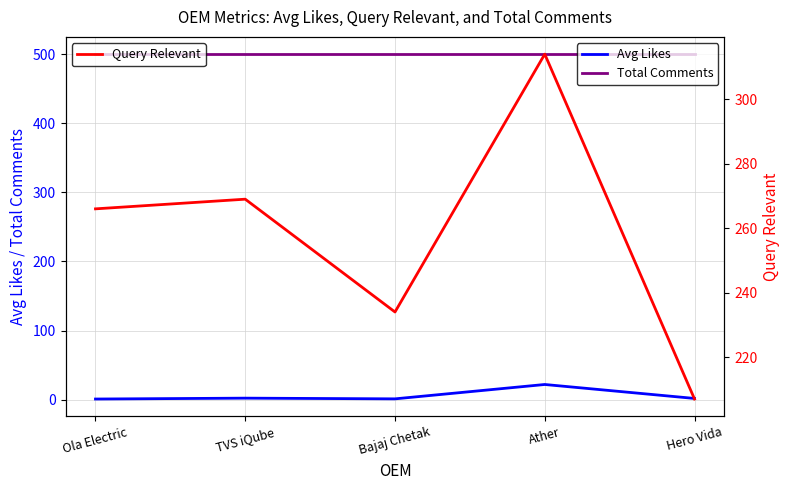

Count the number of data series in this chart.

3